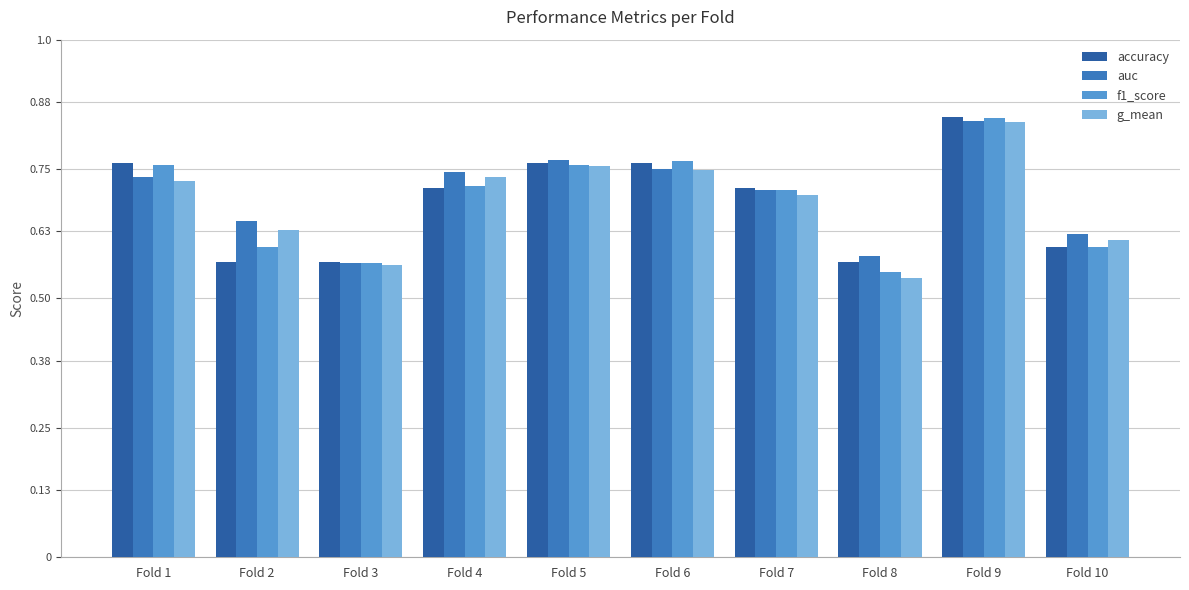

What is the sum of the g_mean values at Fold 7 and Fold 10?

1.3